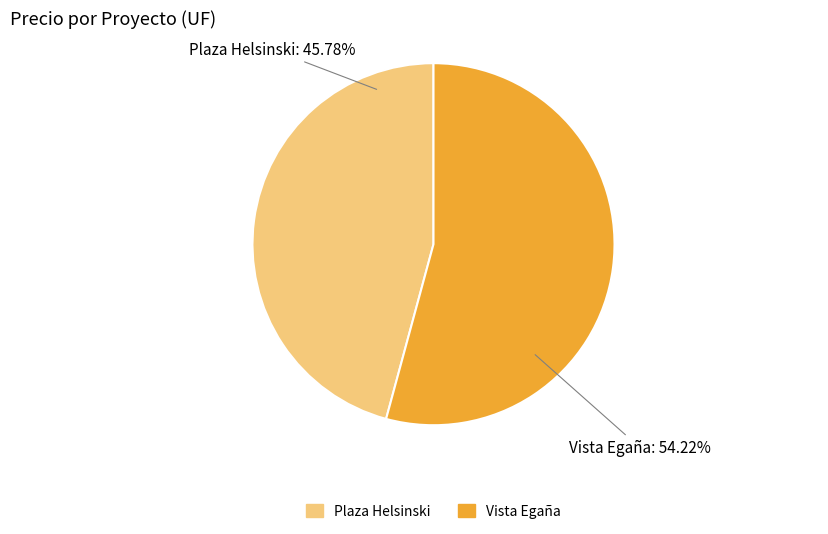

The Plaza Helsinski slice represents 55% of the pie. True or false?

False